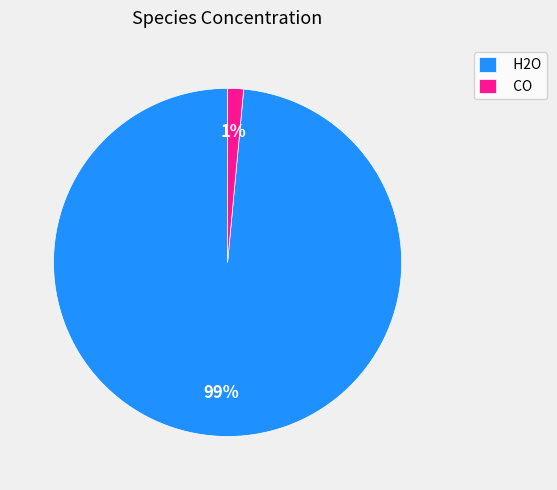

To the nearest percent, what percentage of the pie is CO?

1%